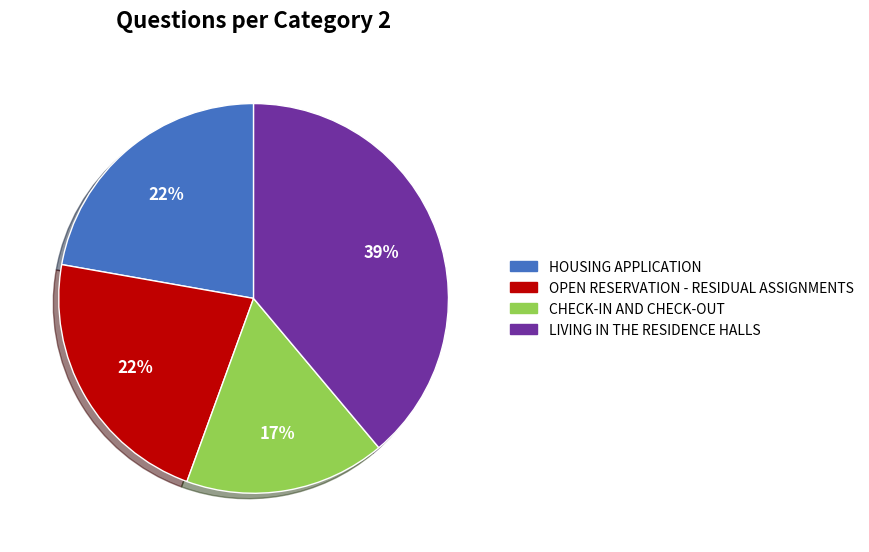

To the nearest percent, what is the average slice percentage?

25%